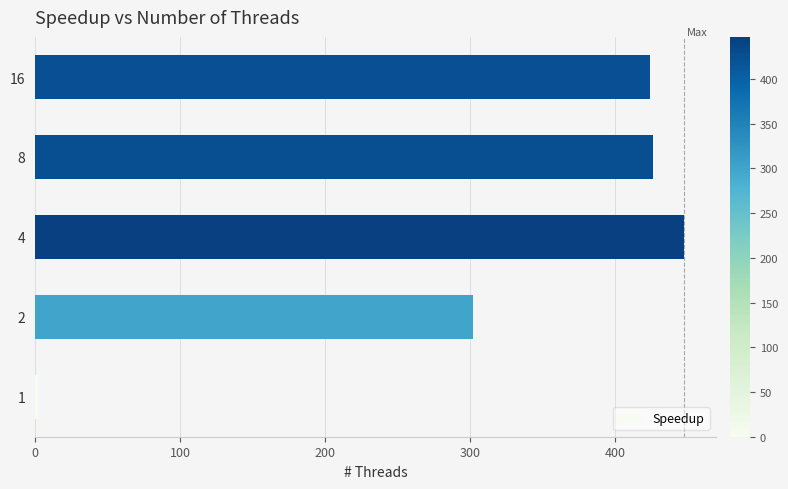

Reading bottom to top, what are all the values shown in this chart?

1=2	2=302	4=447	8=426	16=424